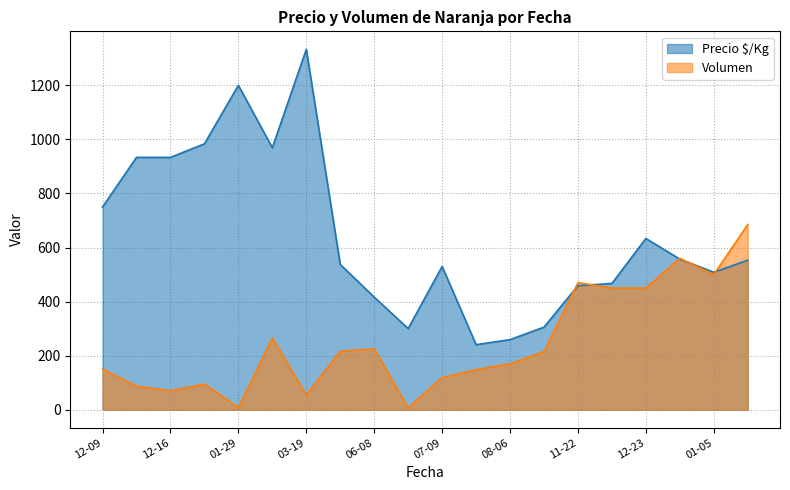

Is the value of Volumen at 2021-08-10 greater than the value of Precio $/Kg at 2021-07-09?

No